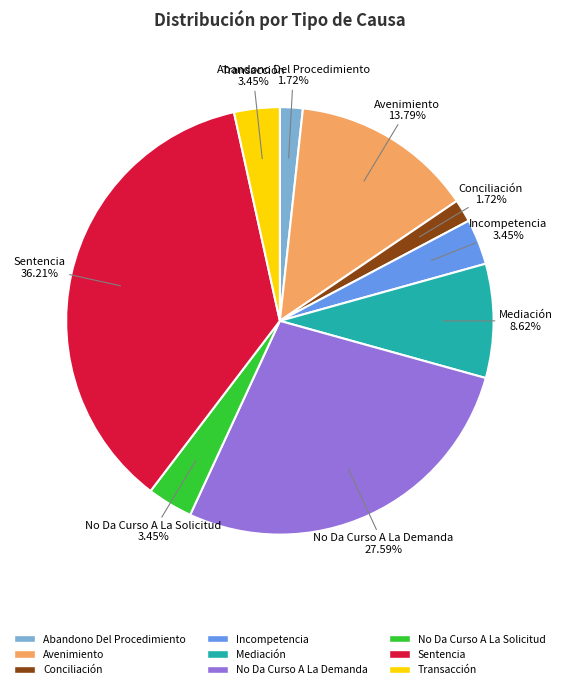

Does Incompetencia represent more than half of the total?

No